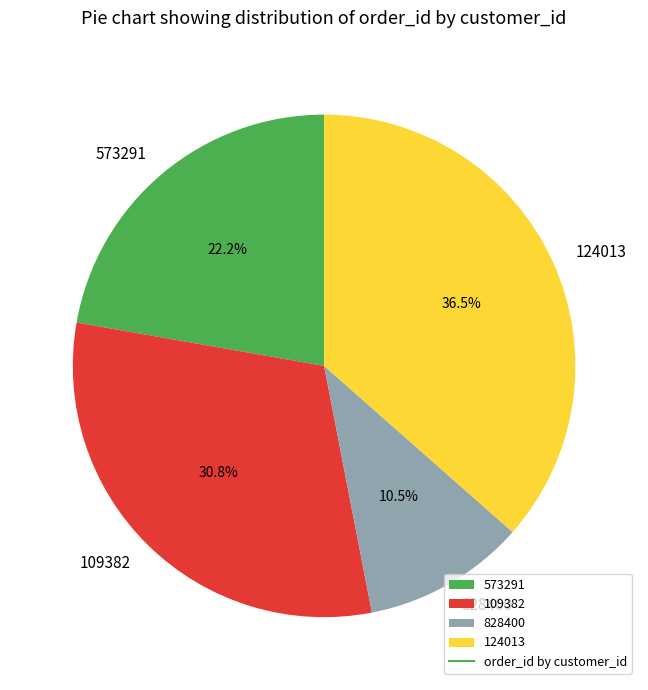

The 124013 slice represents 50% of the pie. True or false?

False